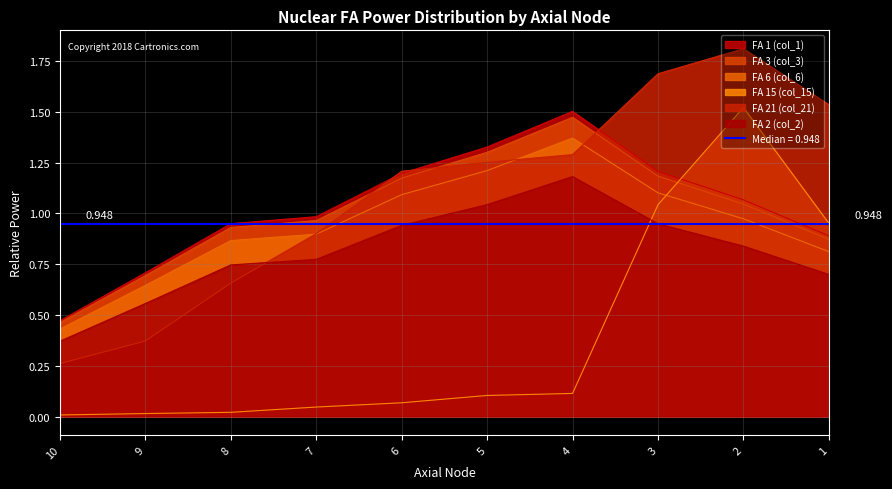

What is the difference between the highest and lowest values at 9?

0.7